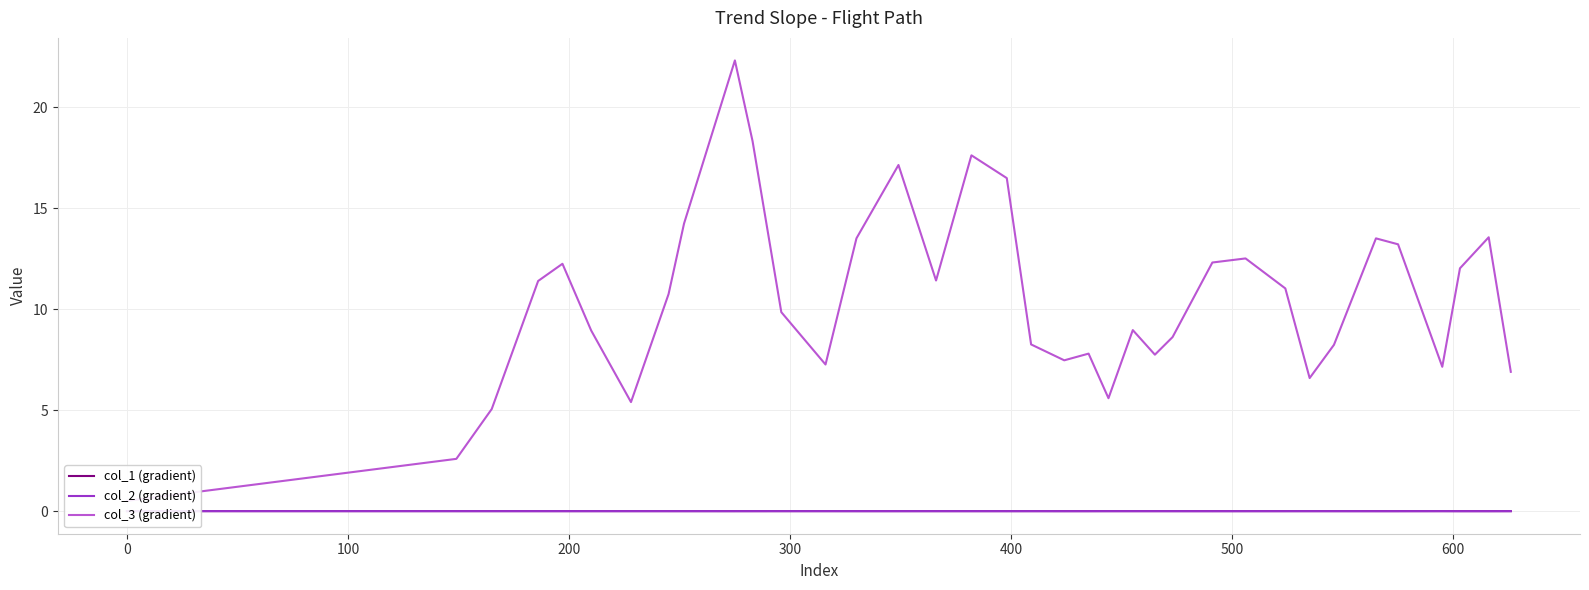

True or false: col_3 (gradient) has more than 0 points higher than both neighbors.

True